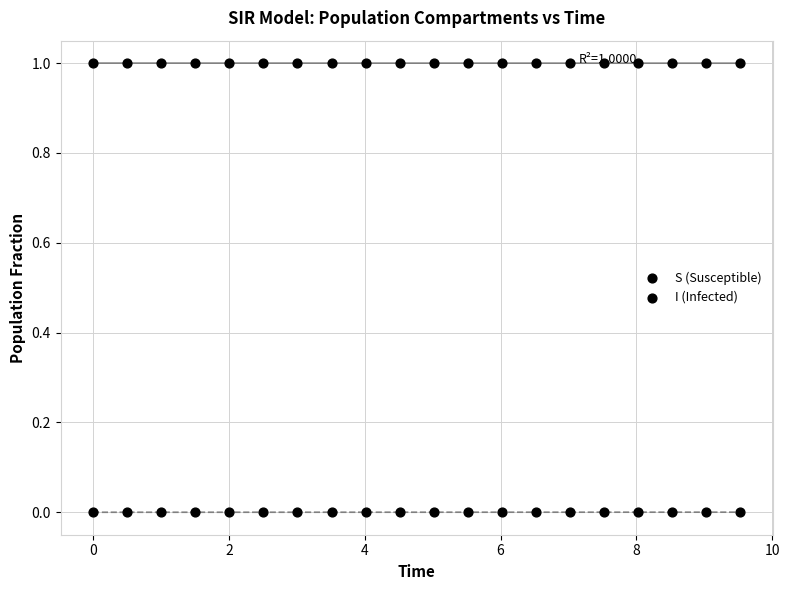

Count the number of points in this scatter plot.

40